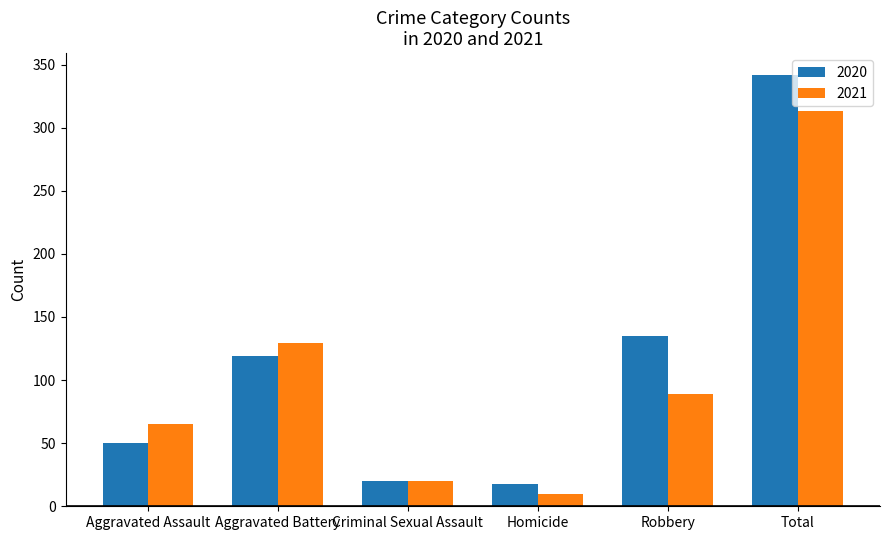

Which series has the largest total across all categories?

2020